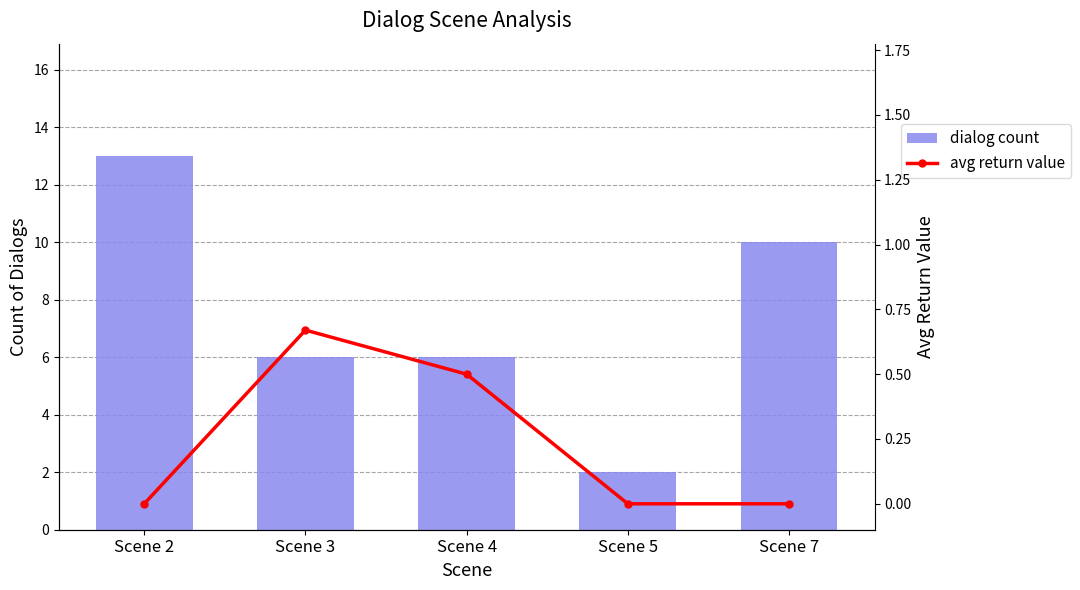

Which series changed the most between Scene 5 and Scene 7?

dialog count